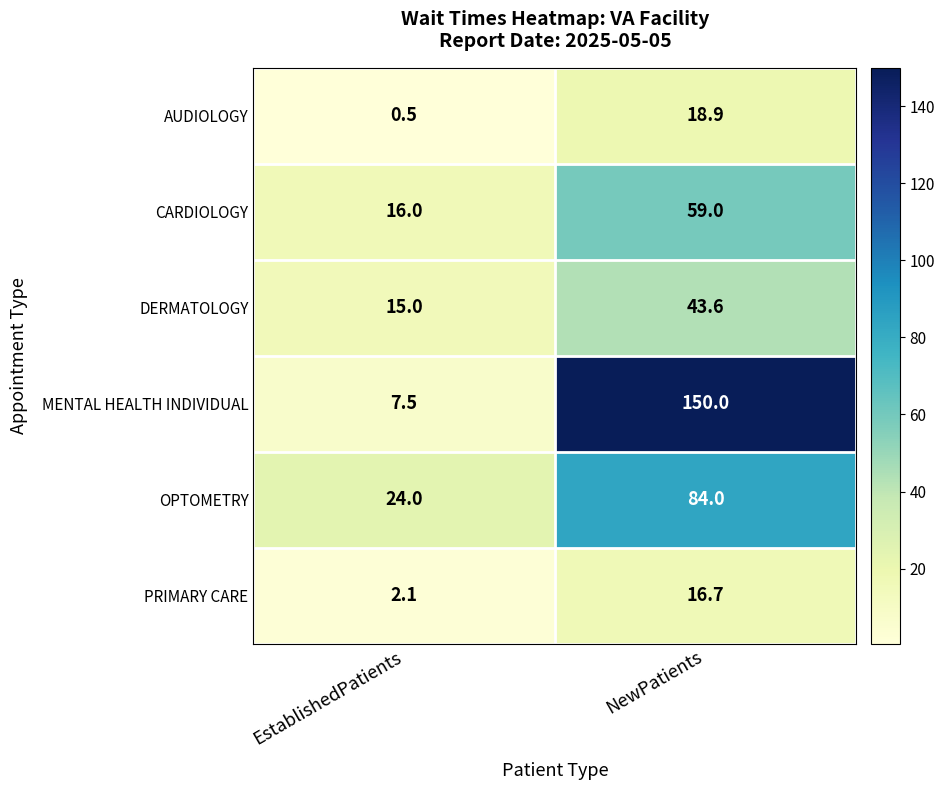

Reading left to right, list all the values displayed in this chart.

AUDIOLOGY: EstablishedPatients=0.5	NewPatients=18.9
CARDIOLOGY: EstablishedPatients=16.0	NewPatients=59.0
DERMATOLOGY: EstablishedPatients=15.0	NewPatients=43.6
MENTAL HEALTH INDIVIDUAL: EstablishedPatients=7.5	NewPatients=150.0
OPTOMETRY: EstablishedPatients=24.0	NewPatients=84.0
PRIMARY CARE: EstablishedPatients=2.1	NewPatients=16.7